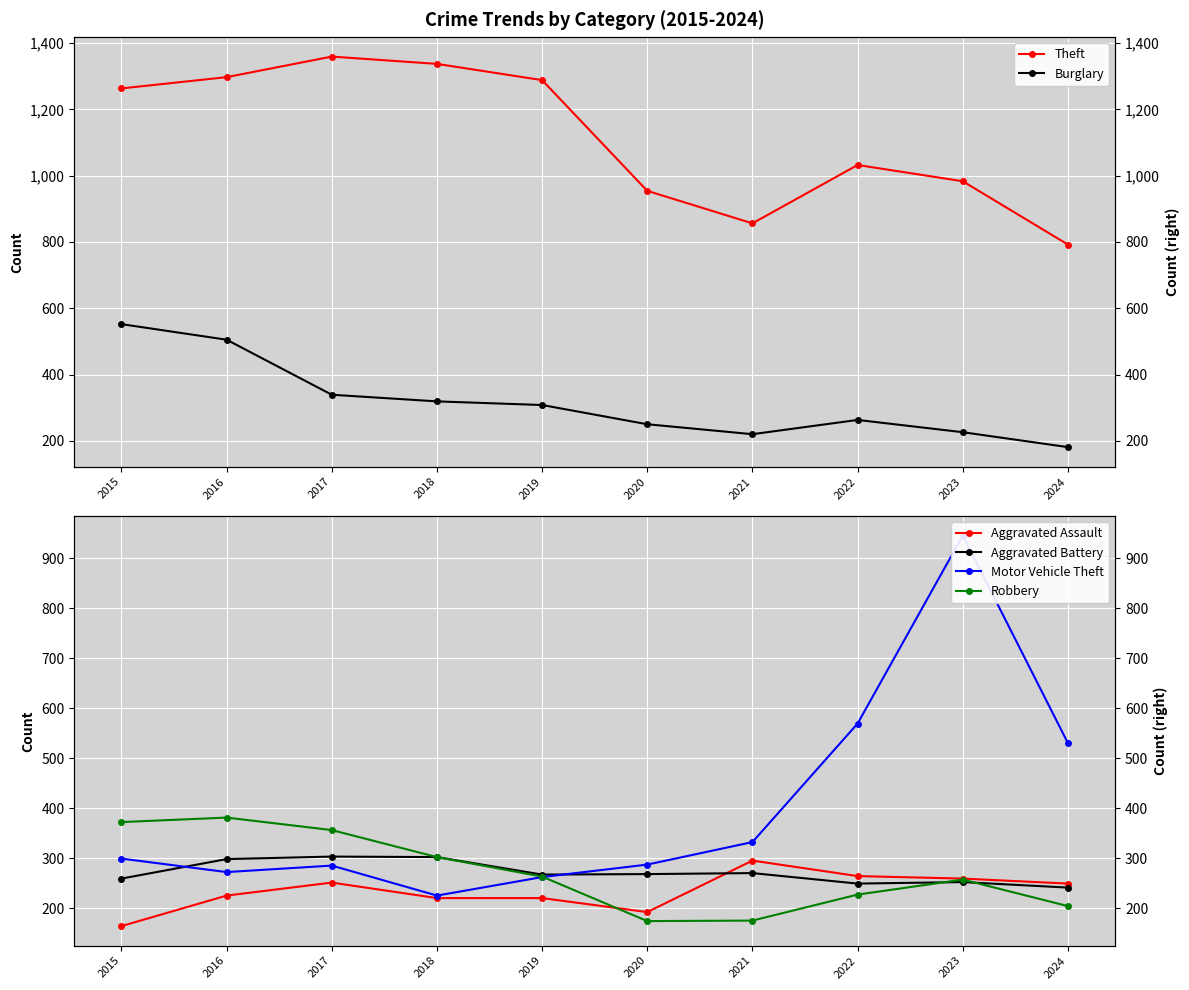

The value of Aggravated Assault at 2021 is 295. True or false?

True